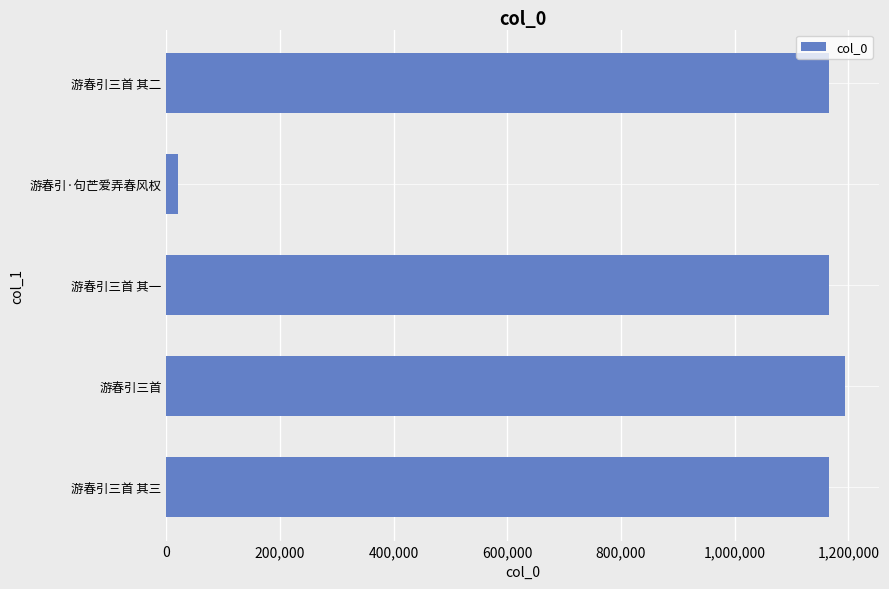

What is the difference between the second highest and second lowest values?

2